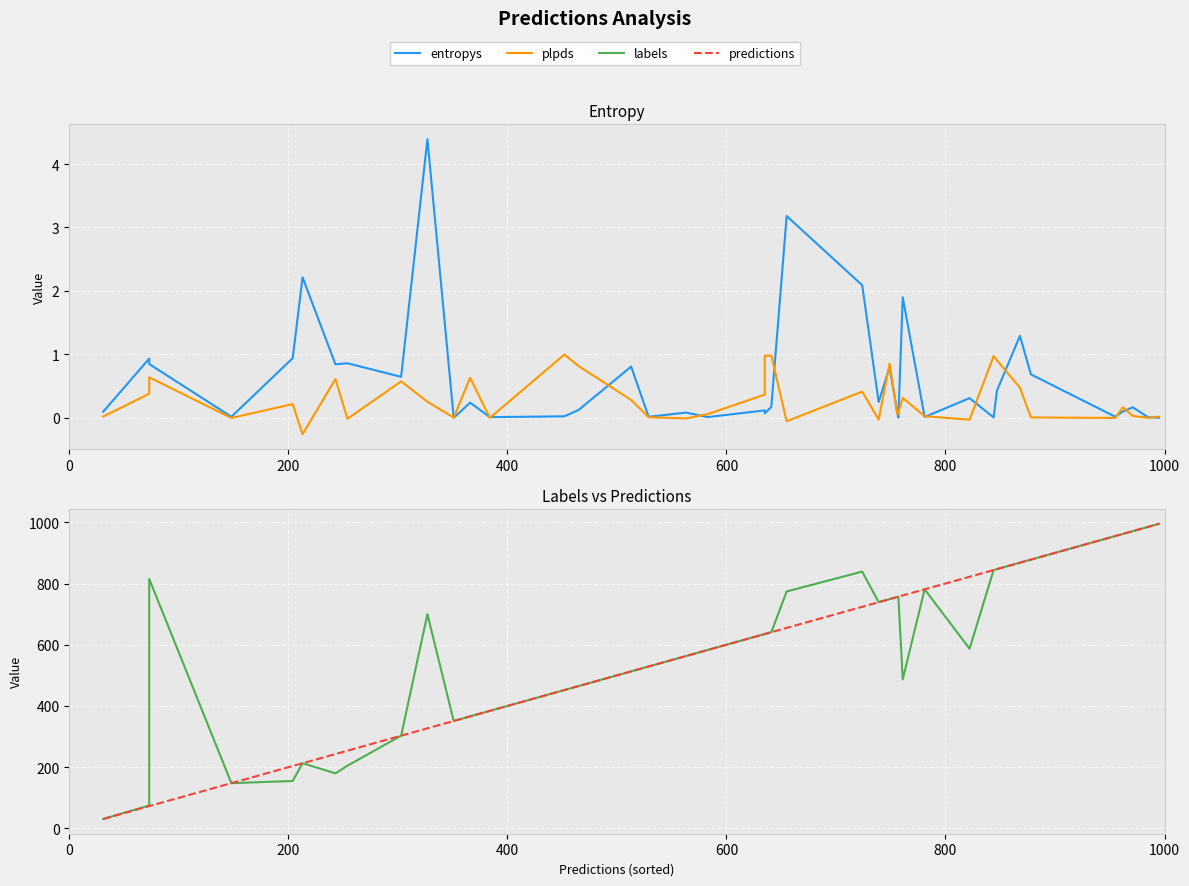

How many interior local valleys does the plpds series have?

12